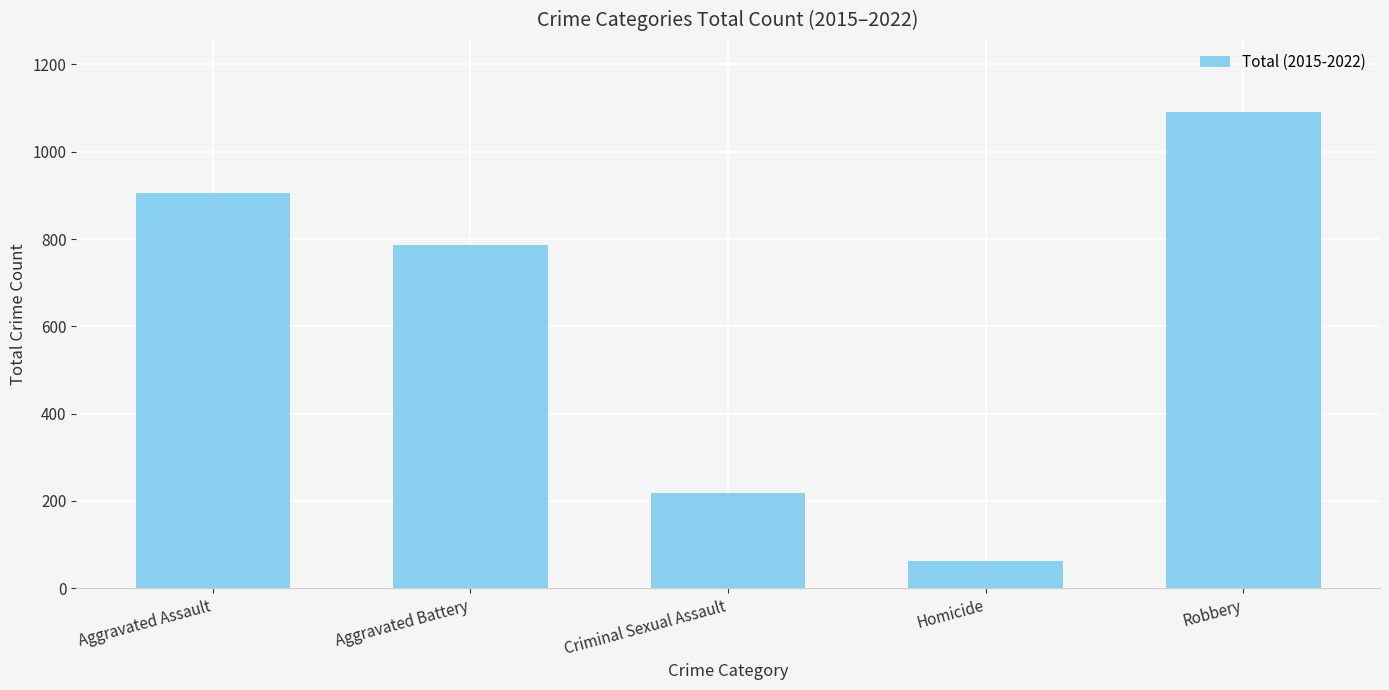

Reading left to right, list all the values displayed in this chart.

Aggravated Assault=905	Aggravated Battery=786	Criminal Sexual Assault=219	Homicide=63	Robbery=1092